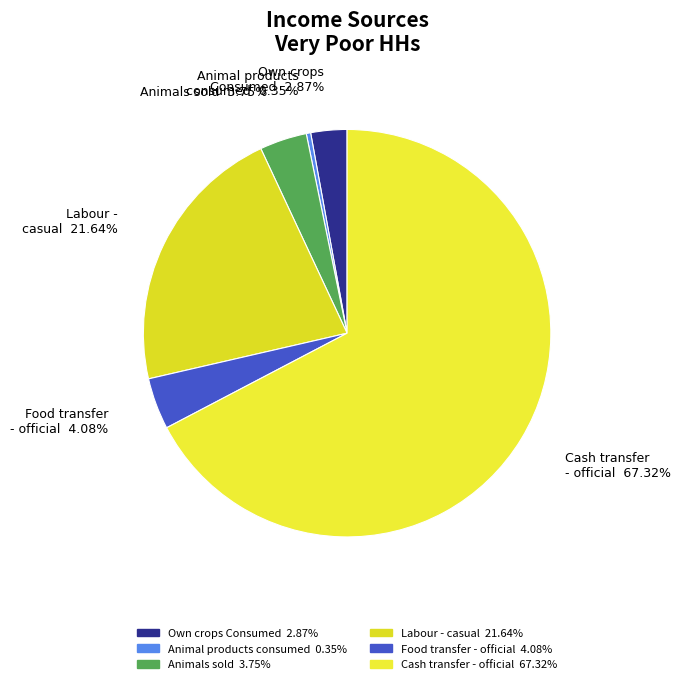

Is there a majority slice in this chart?

Yes